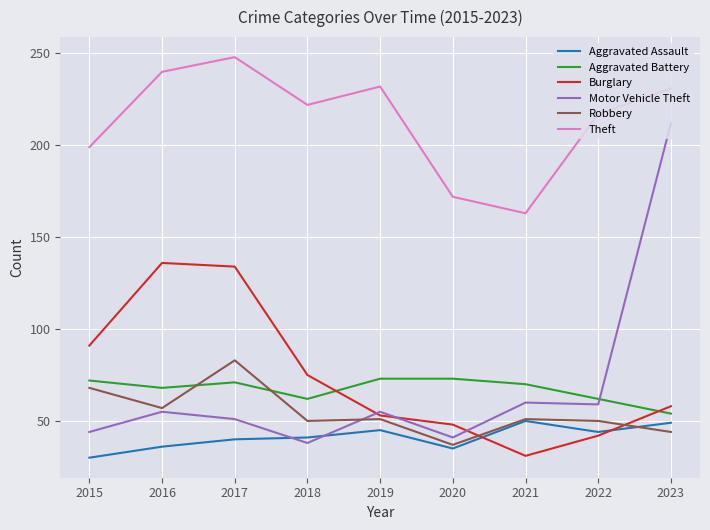

What is the average value of the Aggravated Assault series?

41